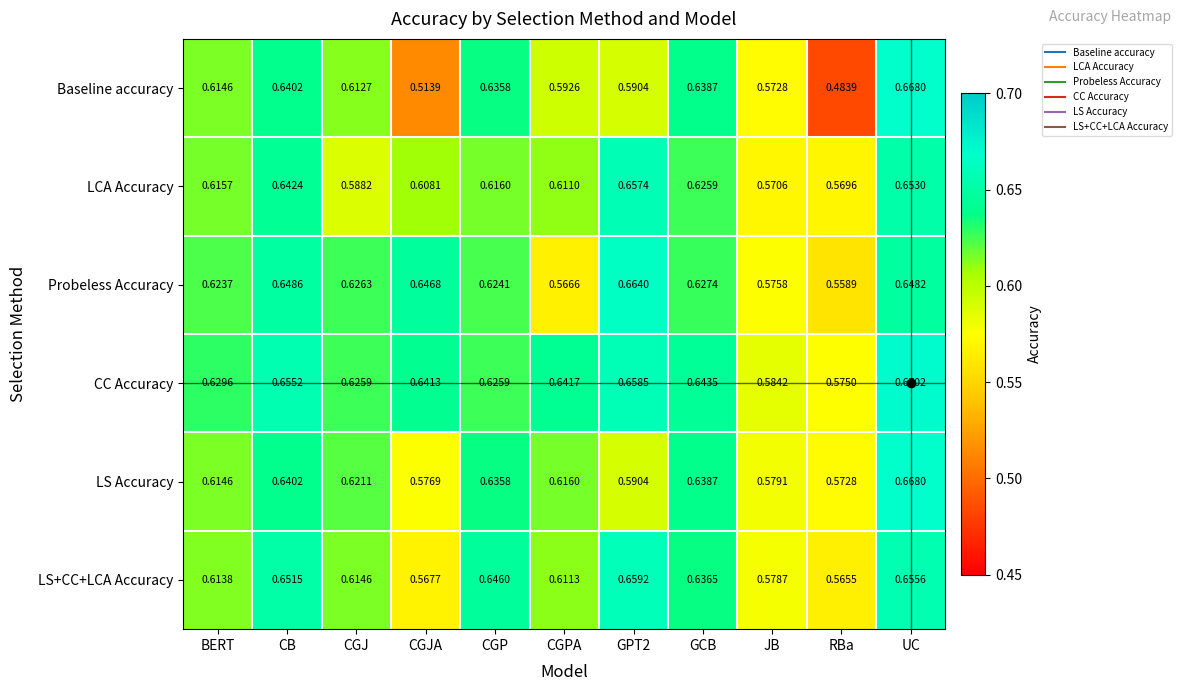

Where is LS+CC+LCA Accuracy nearest to the value 0?

RBa